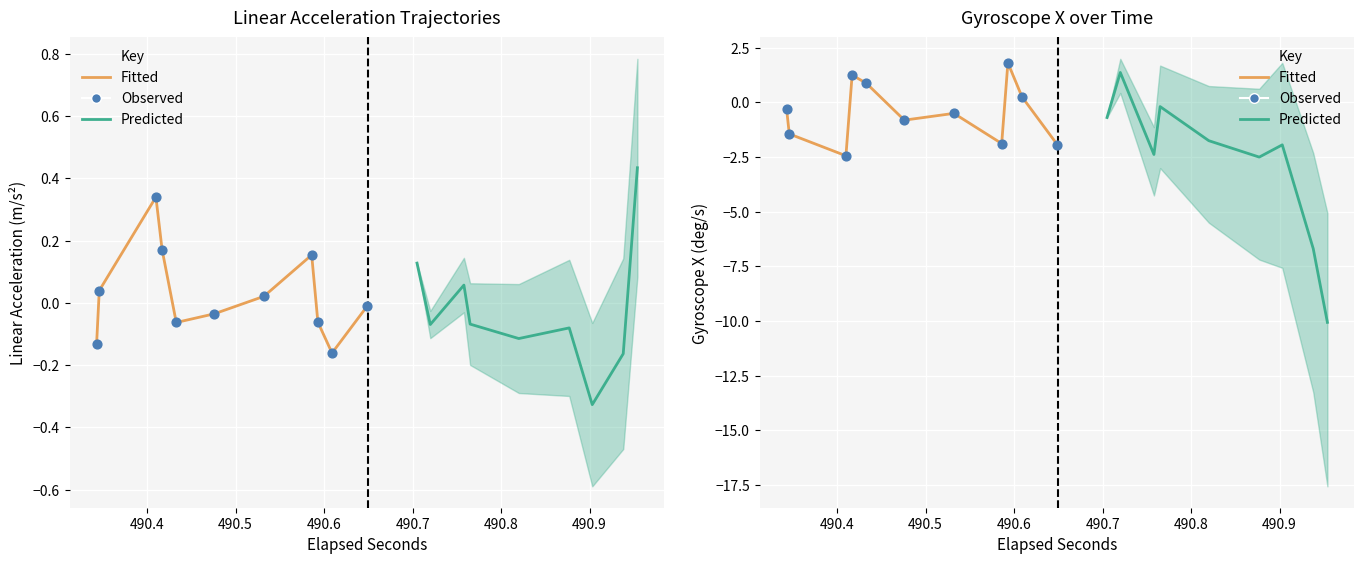

At how many categories does at least one series exceed -4?

20